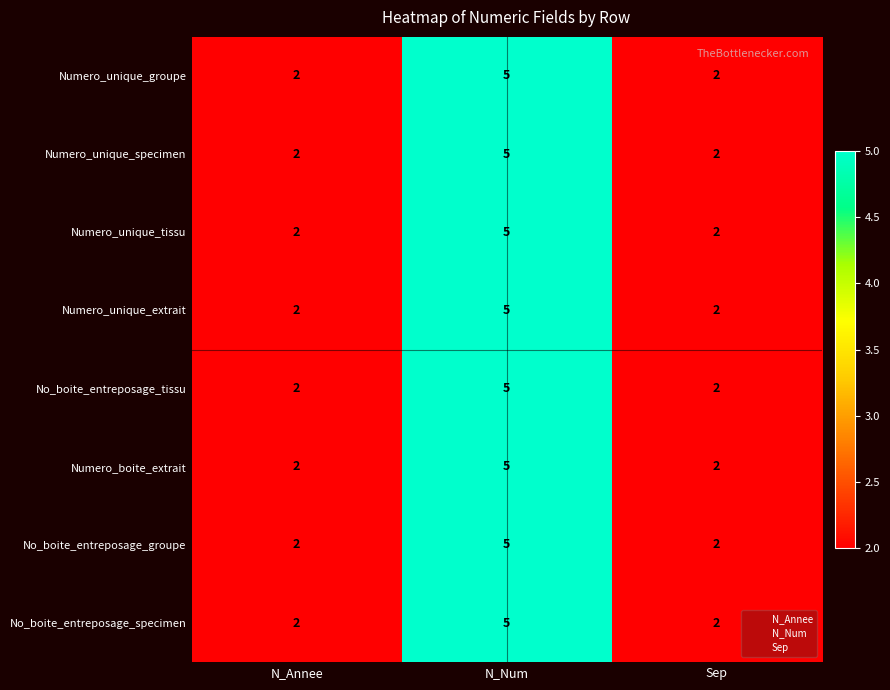

Count the Numero_boite_extrait values in the range 2 to 5.

3